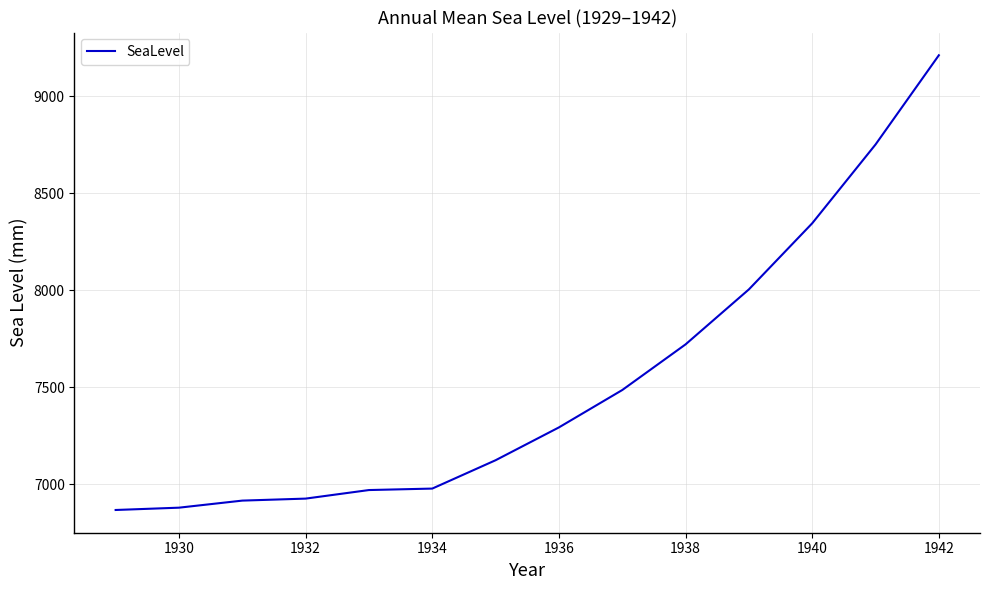

What is the maximum value shown in the chart?

9210.6